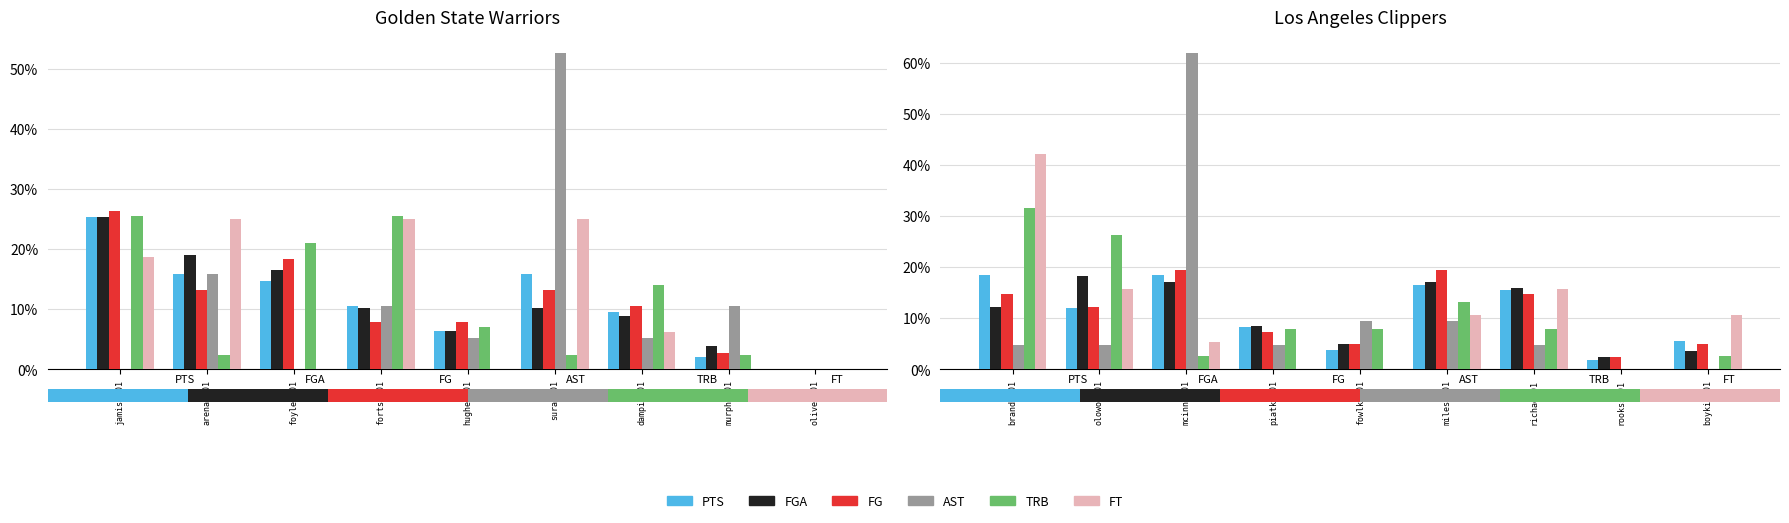

How many FG values are between 0 and 1?

9